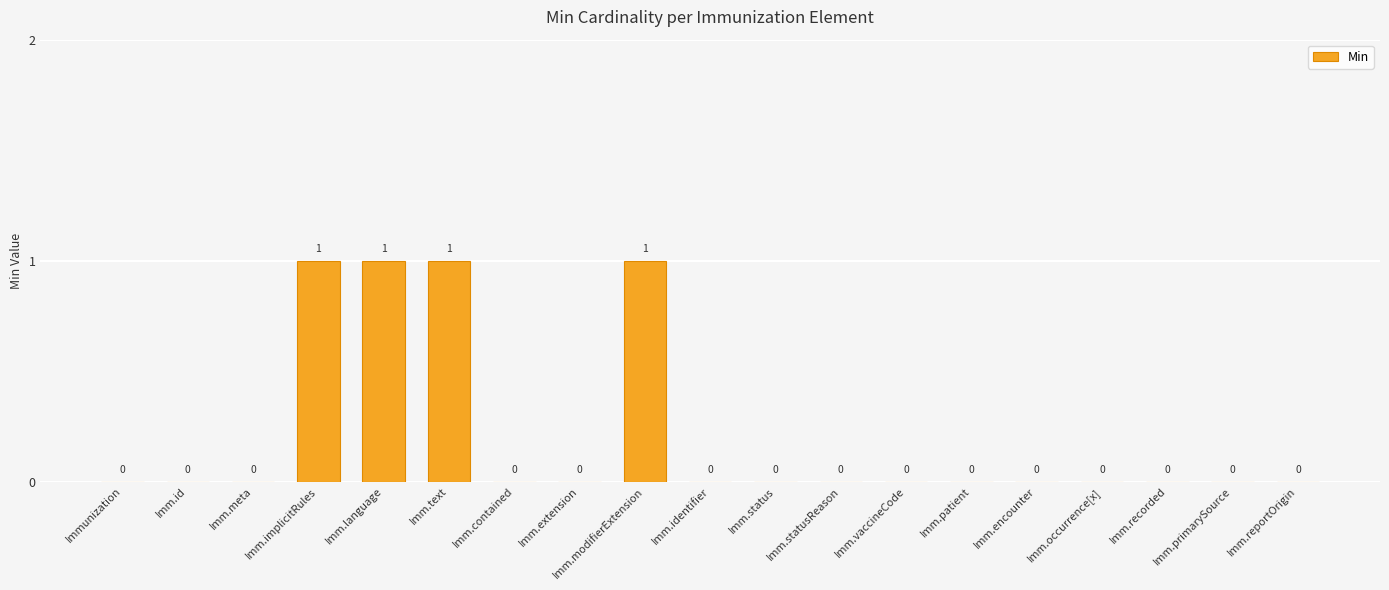

How many categories are shown in the chart?

19